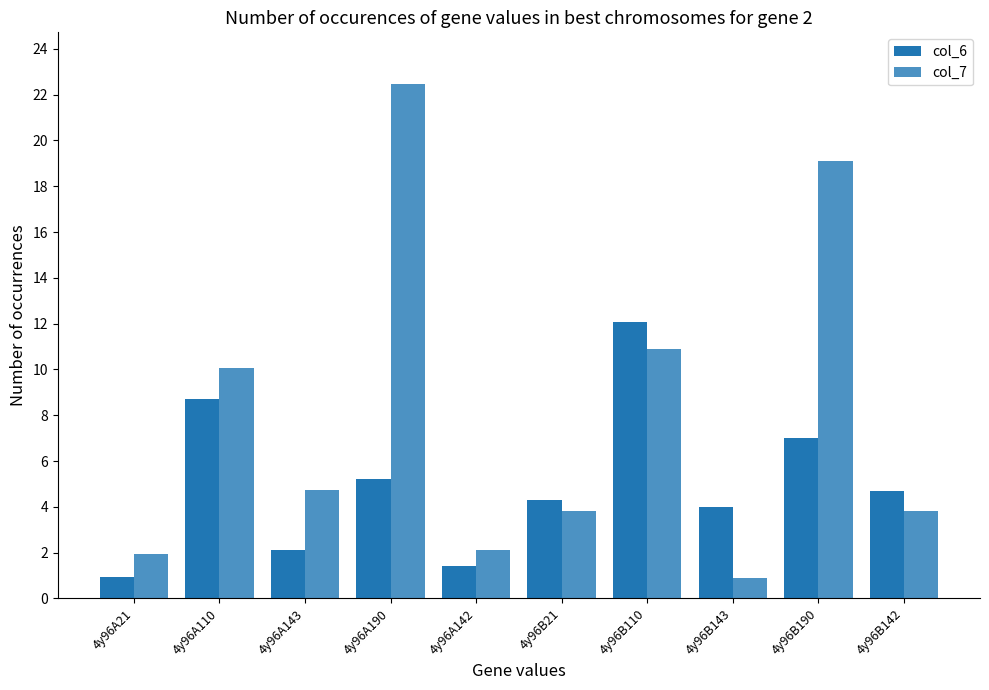

Reading right to left, list all the values displayed in this chart.

col_6: 4.7	7.0	4.0	12.1	4.3	1.4	5.2	2.1	8.7	0.9
col_7: 3.8	19.1	0.9	10.9	3.8	2.1	22.5	4.7	10.1	1.9